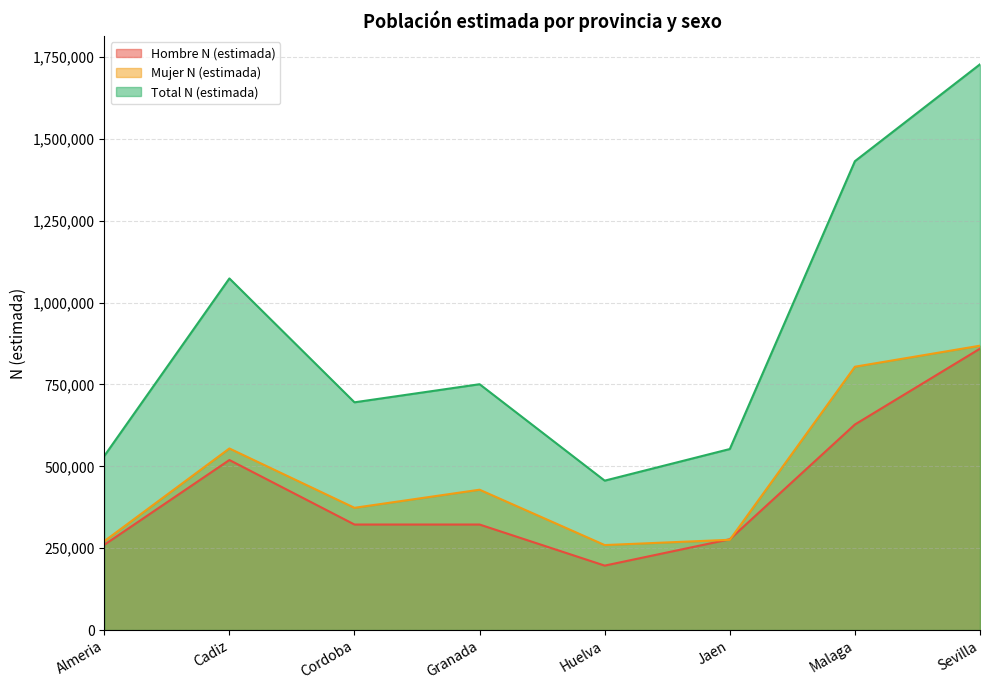

What is the label of the 3rd point from the right?

Jaen